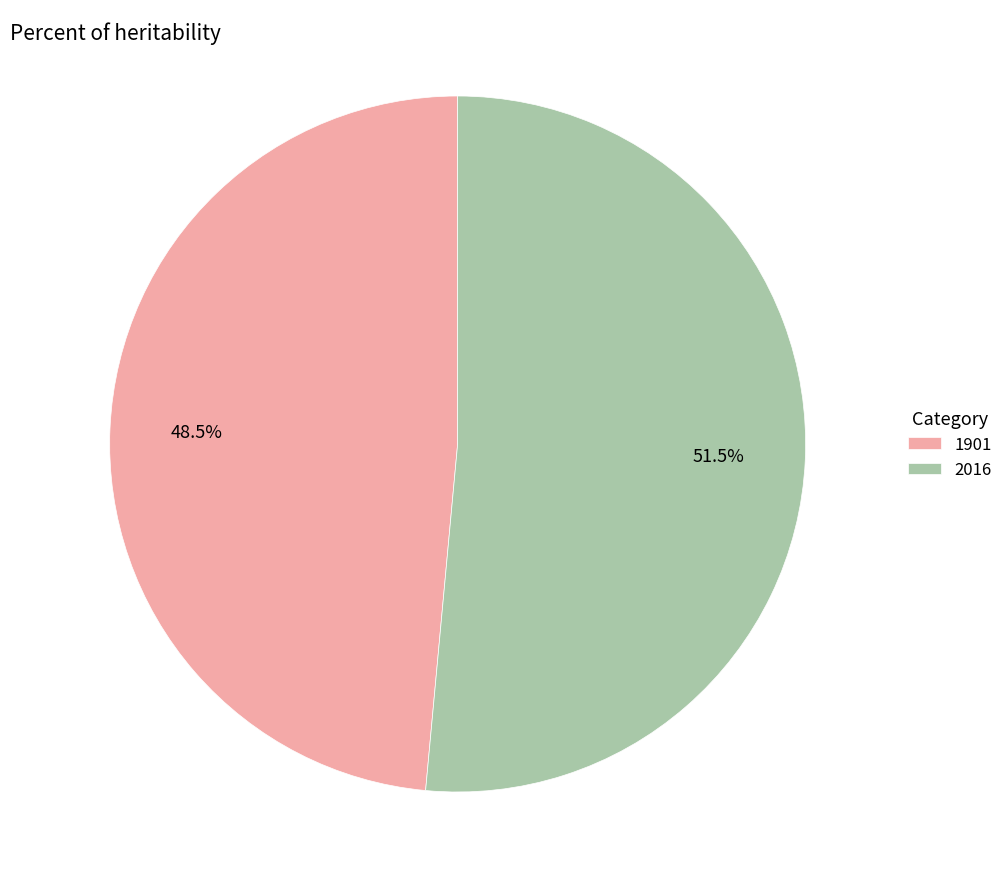

True or false: 1901 accounts for 38% of the total.

False